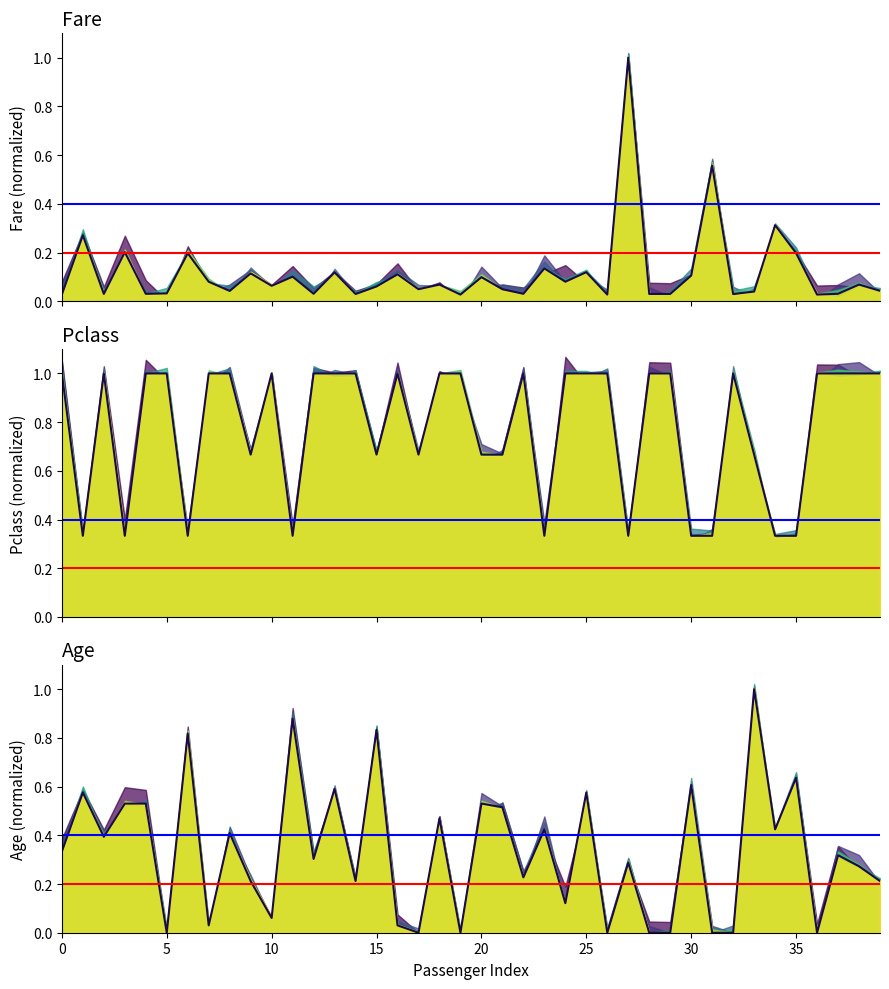

What is the value of the age point at the 34th from the left?

1.0